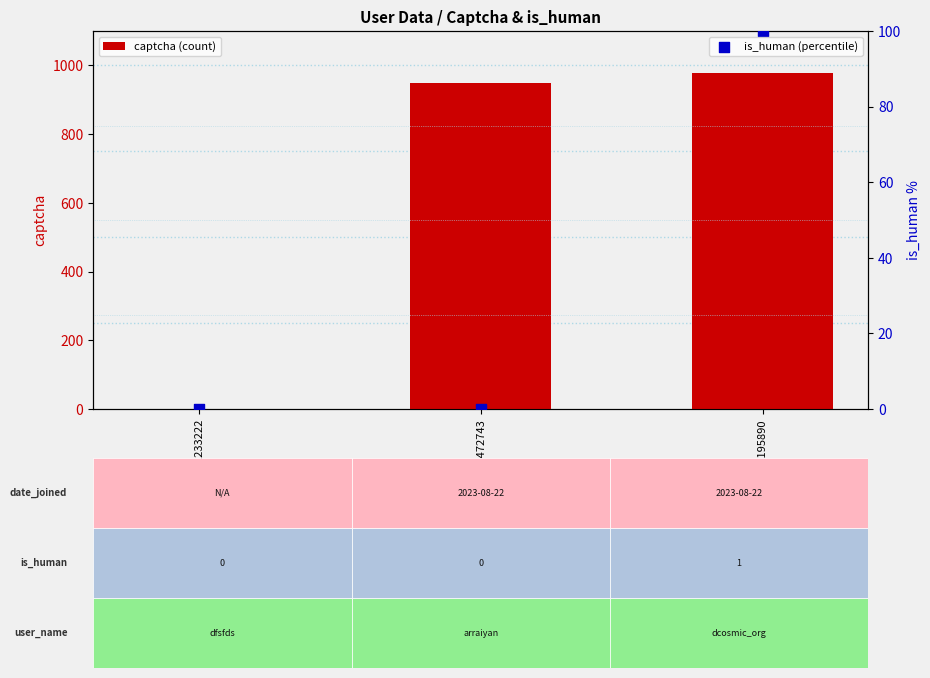

Which series contains the lowest Y value?

captcha (count)